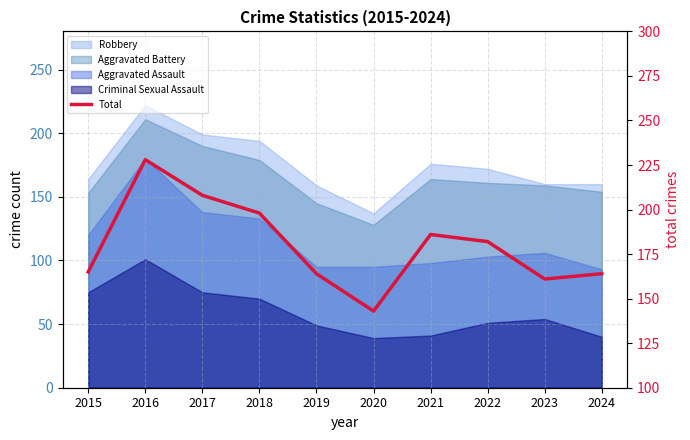

Reading right to left, extract all data points from this chart.

164	161	182	186	143	164	198	208	228	165